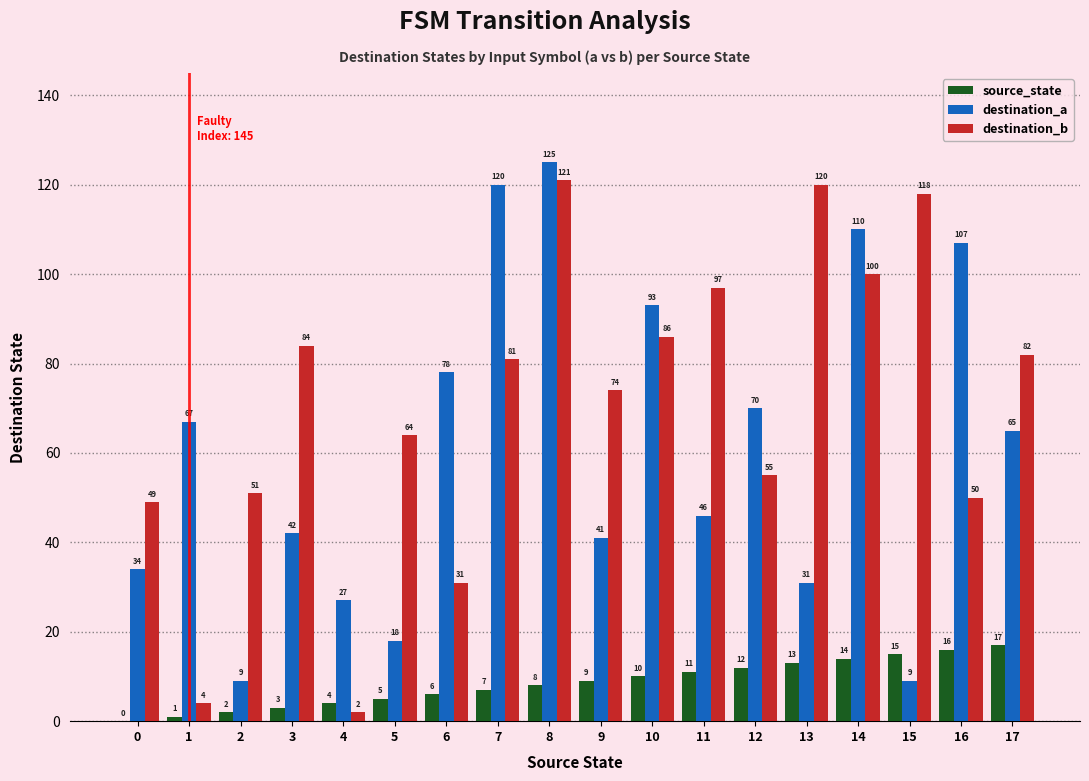

At which label does destination_a reach its peak?

8